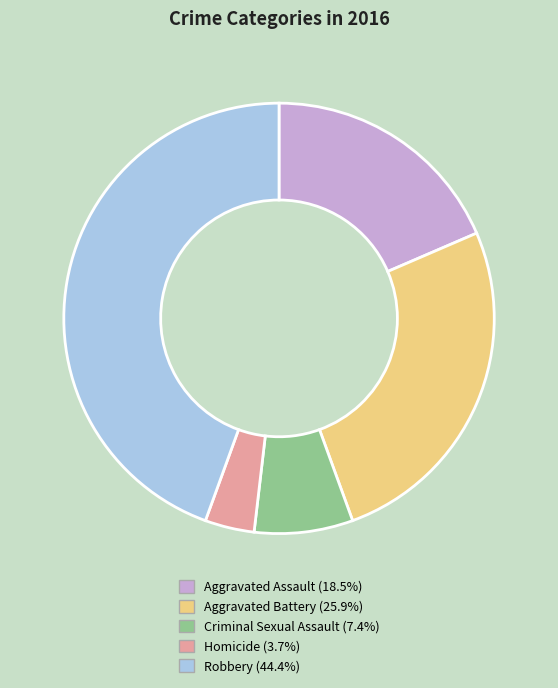

Which has a higher value, Aggravated Assault or Homicide?

Aggravated Assault